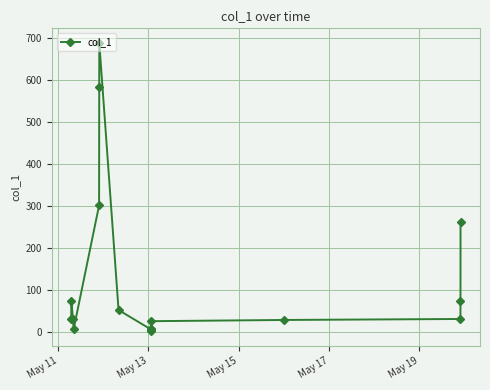

What is the average value?

129.9